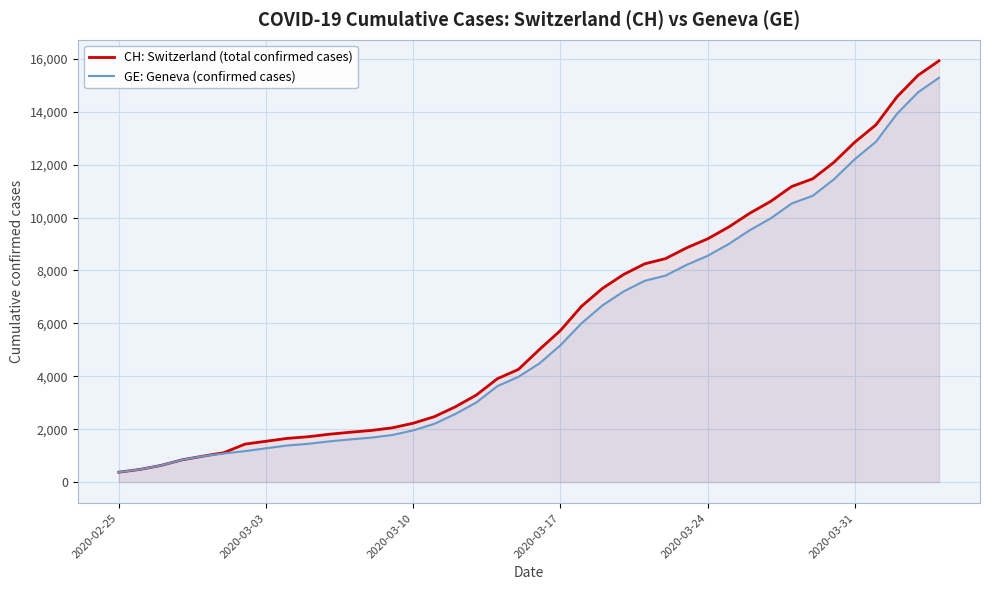

Rank the series by their maximum value, from lowest to highest.

GE: Geneva (confirmed cases), CH: Switzerland (total confirmed cases)